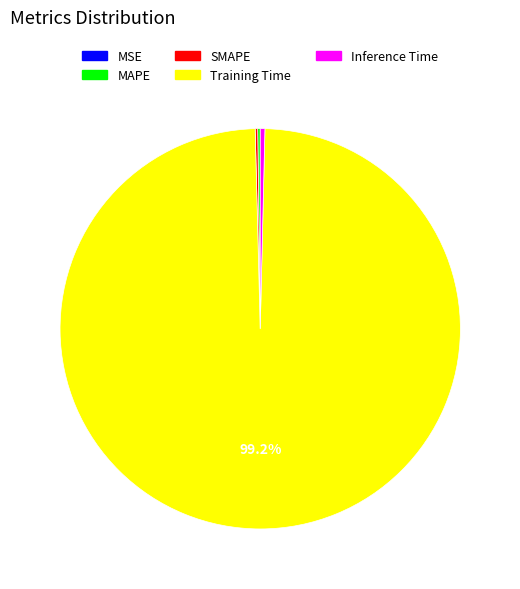

What is the largest slice in the pie chart?

Training Time